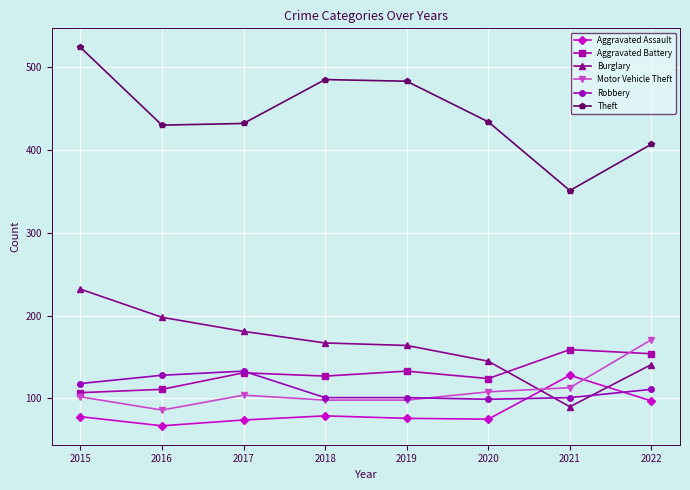

What is the minimum value shown in the chart?

67